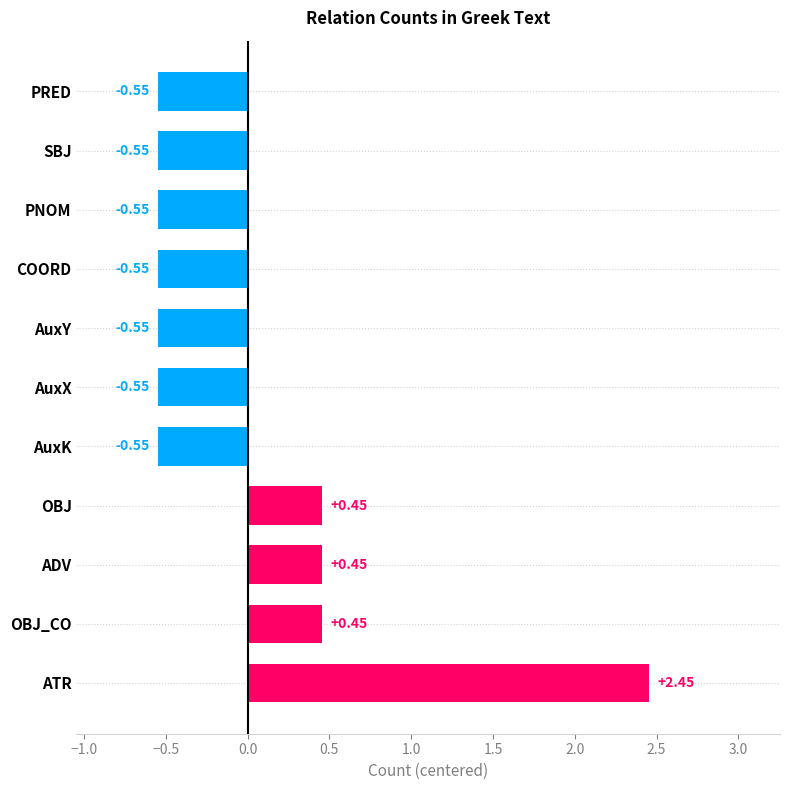

What is the change in value from ATR to OBJ_CO?

-2.0